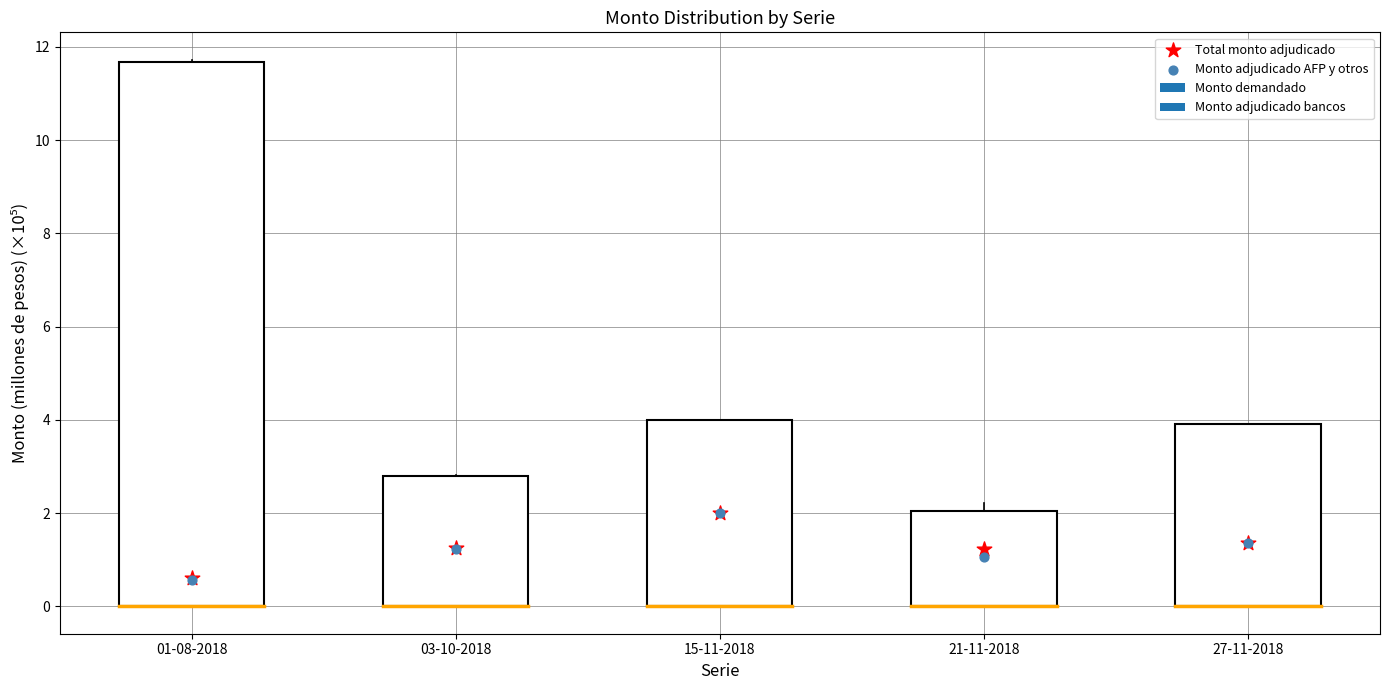

Which series reaches the minimum Y coordinate?

Monto adjudicado AFP y otros